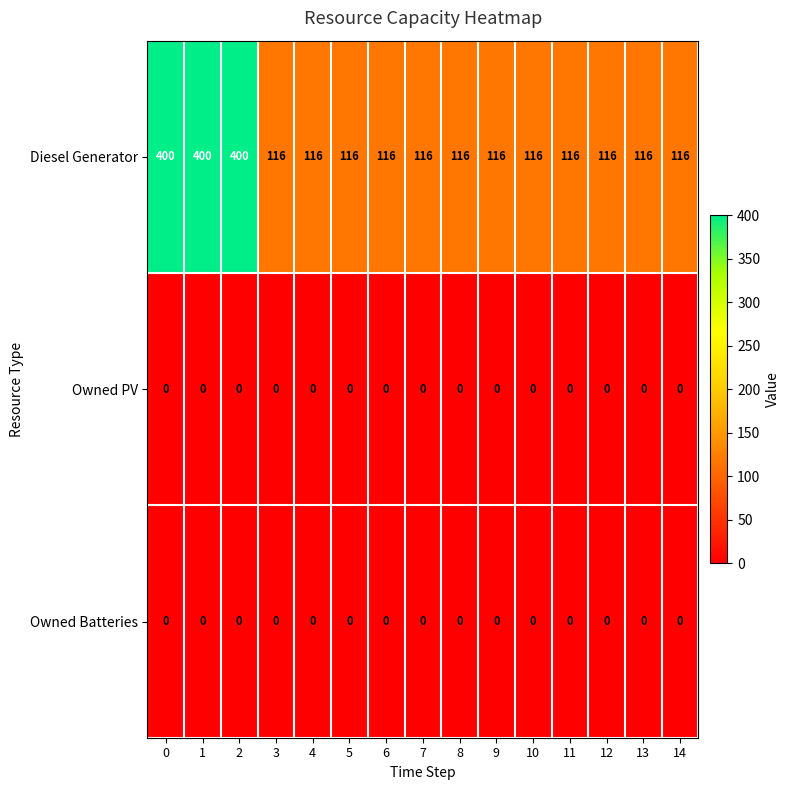

Is it true that Owned Batteries equals 0 at 2?

True